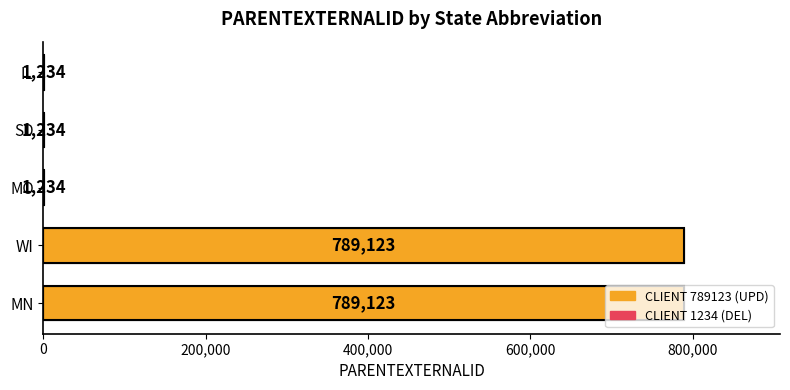

Does the chart contain stacked bars?

No